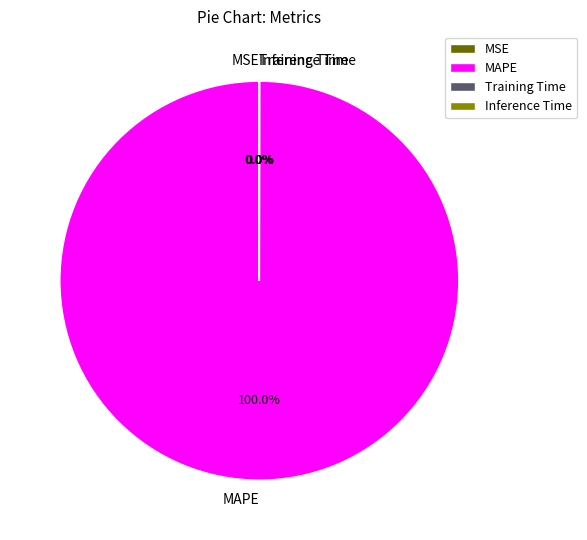

To the nearest percent, what portion does MAPE represent?

100%